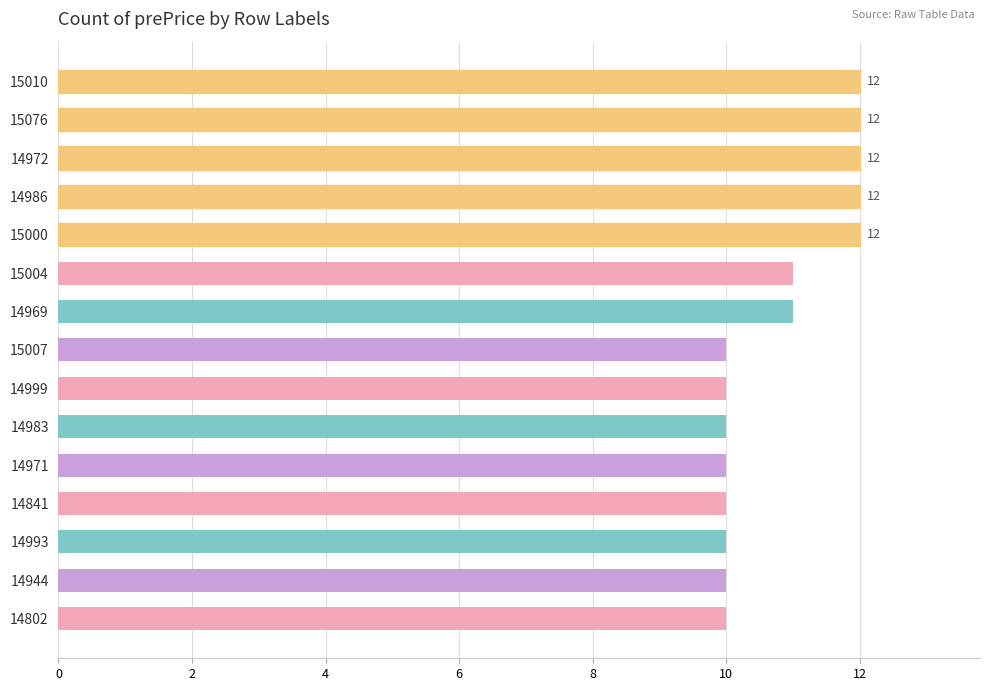

What is the label of the 9th bar from the top?

14999